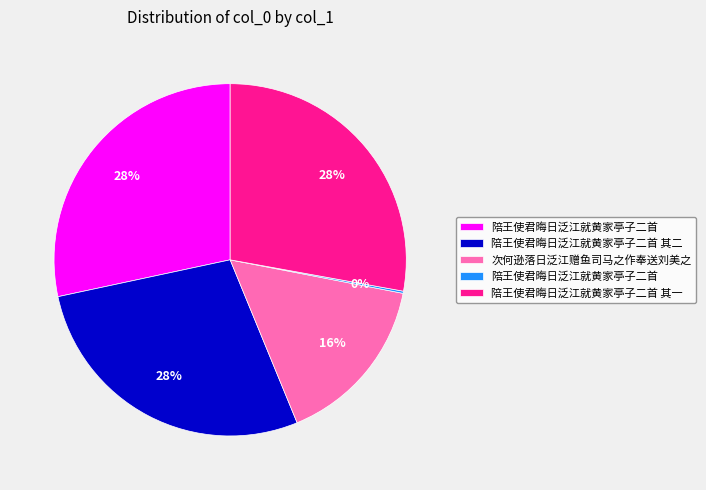

To the nearest percent, what is the average slice percentage?

20%